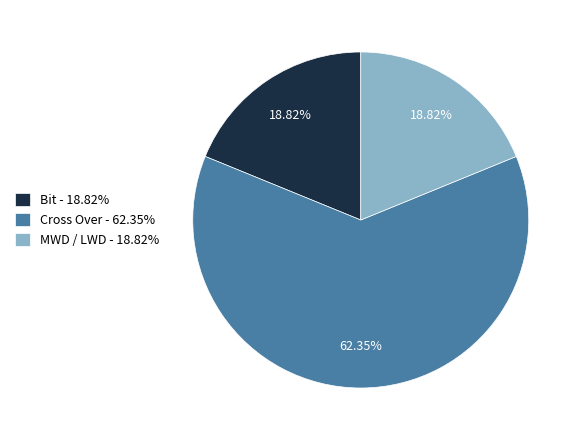

To the nearest percent, what is the average slice percentage?

33%